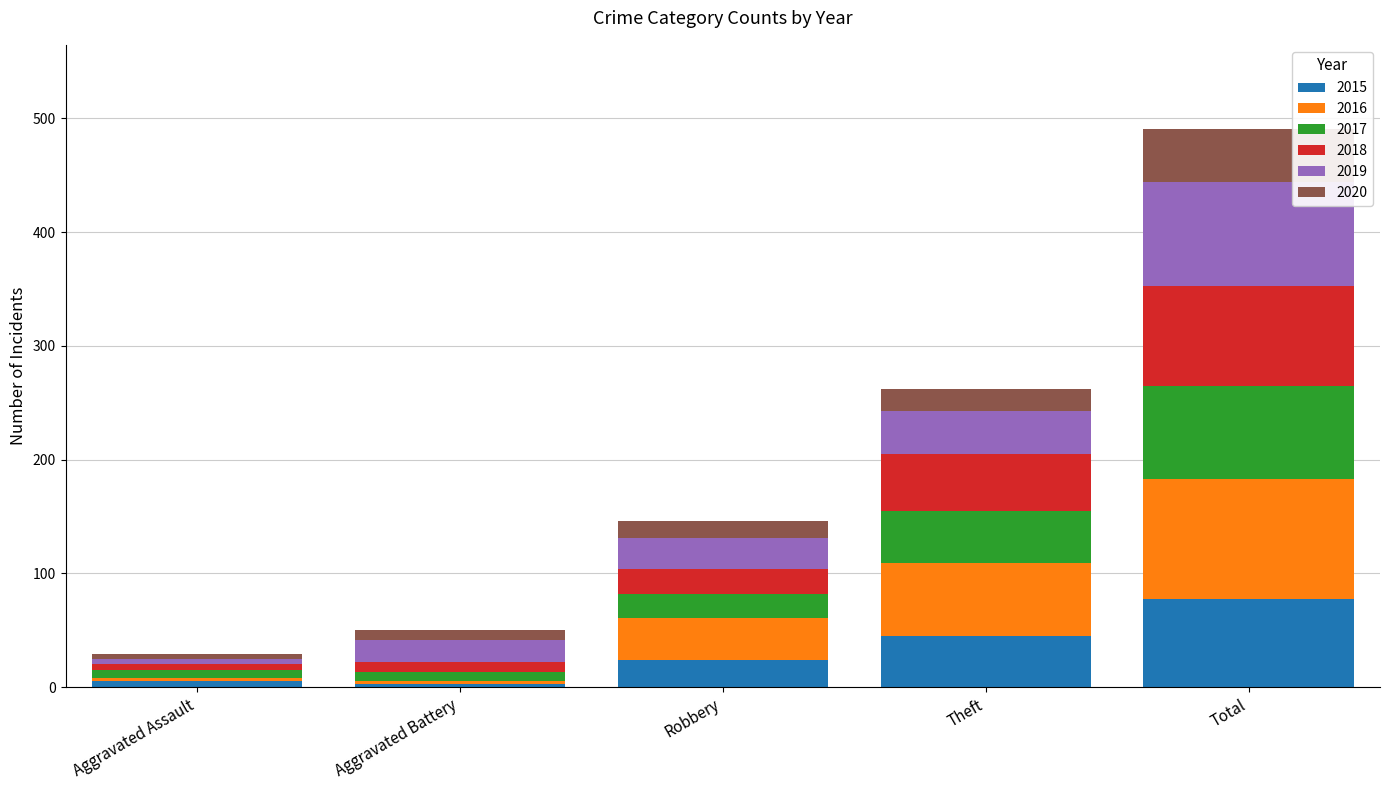

What value does the 2015 series have at Theft?

45